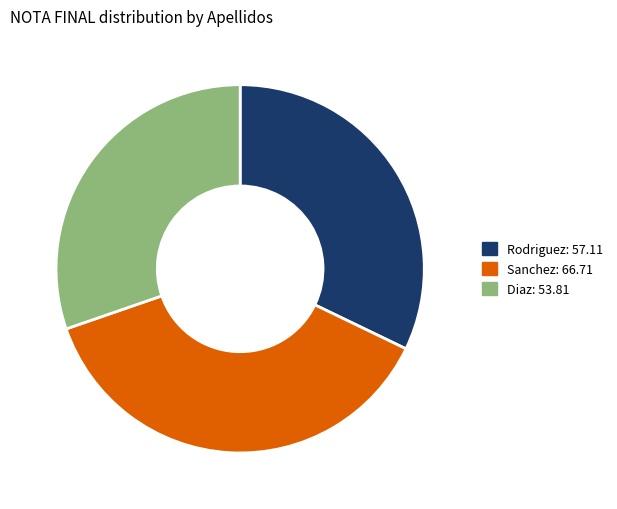

Is the sum of Sanchez and Diaz greater than half?

Yes